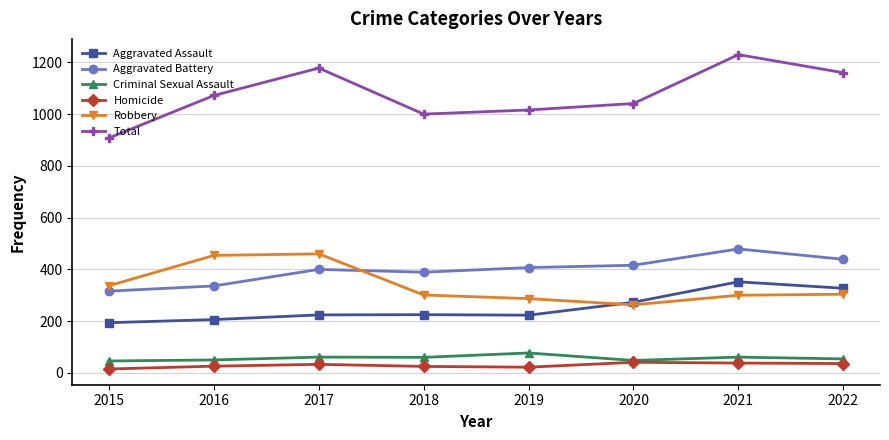

True or false: Aggravated Assault and Homicide intersect in this chart.

False